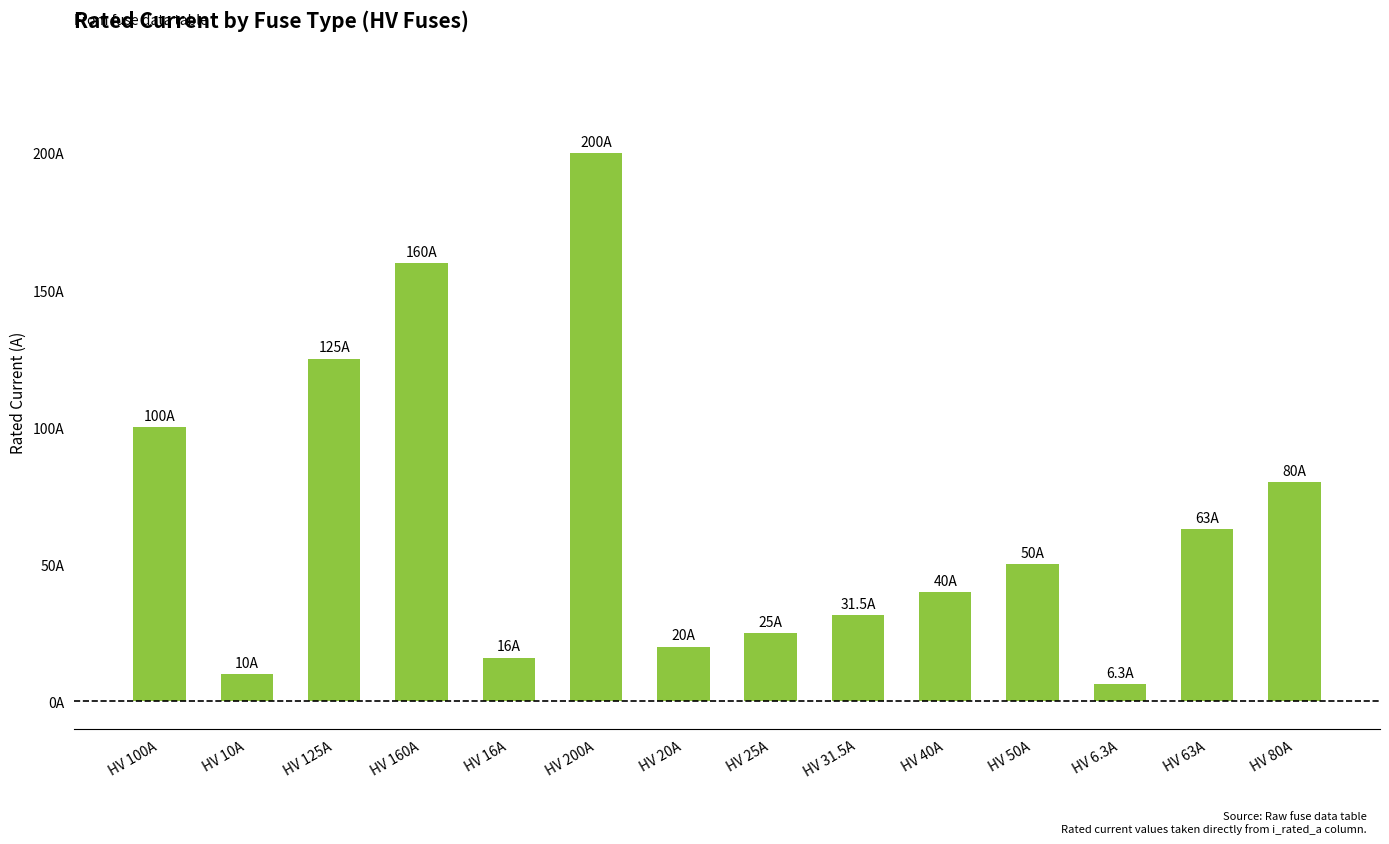

What is the smallest value displayed?

6.3